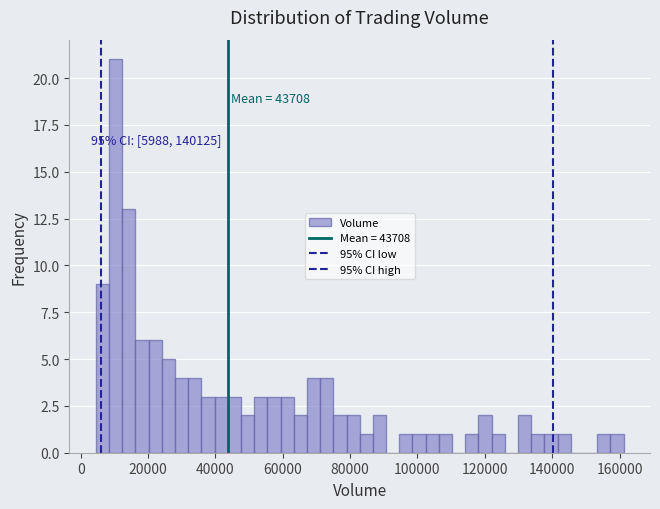

Read against the x-axis, roughly where is the centre of the tallest bar?

10000